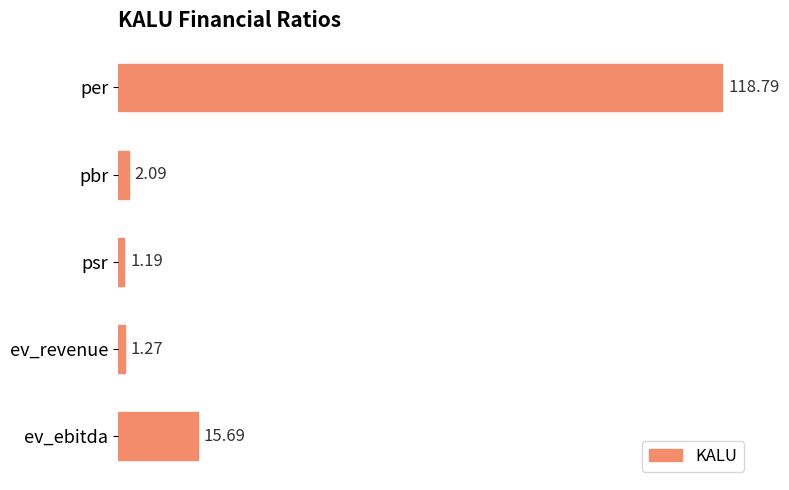

Which category has the lowest value across all series?

psr